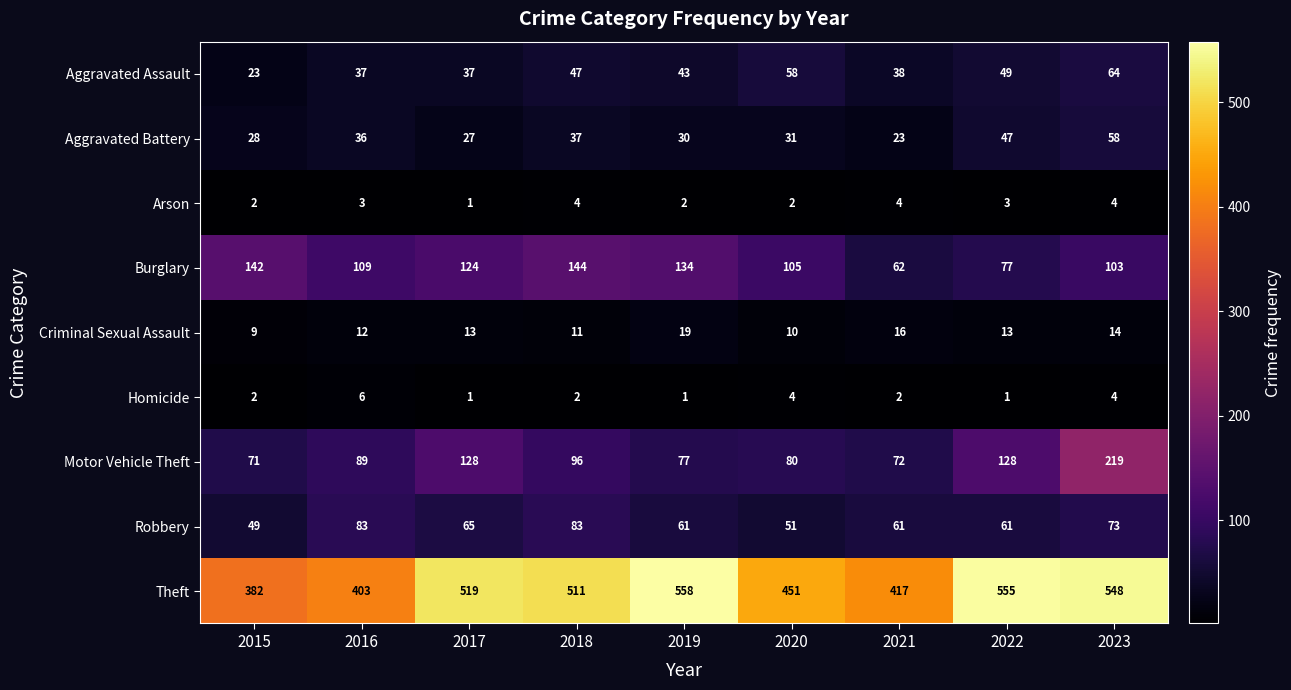

At which label does Theft reach its peak?

2019